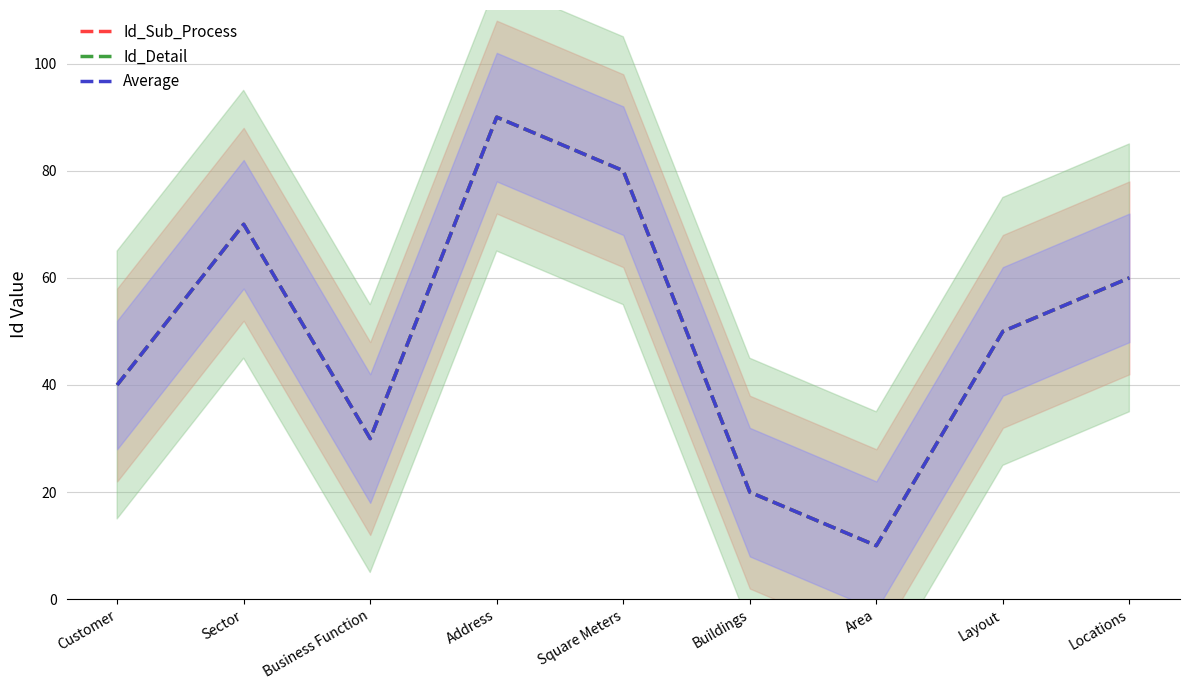

The Id_Sub_Process series shows 16 at Area. True or false?

False